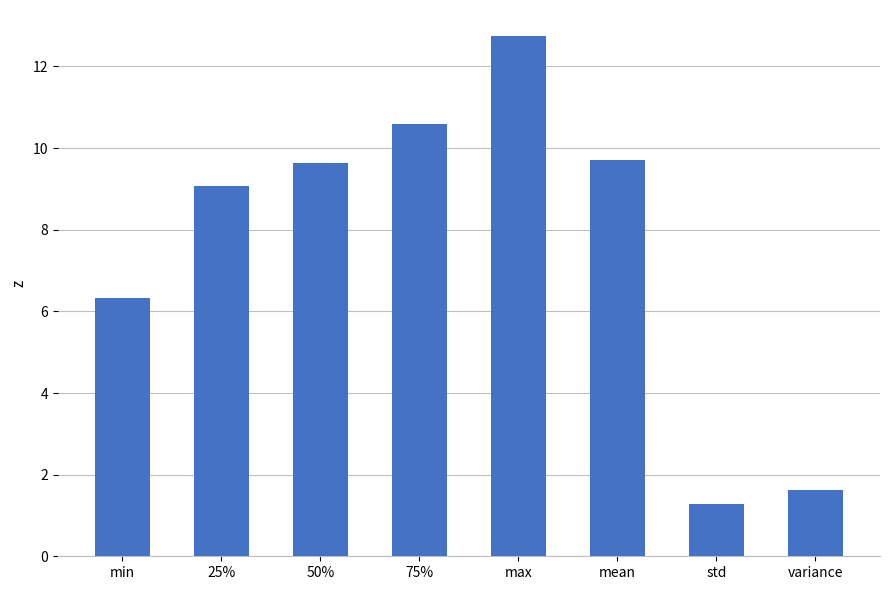

What is the label of the 6th bar from the left?

mean